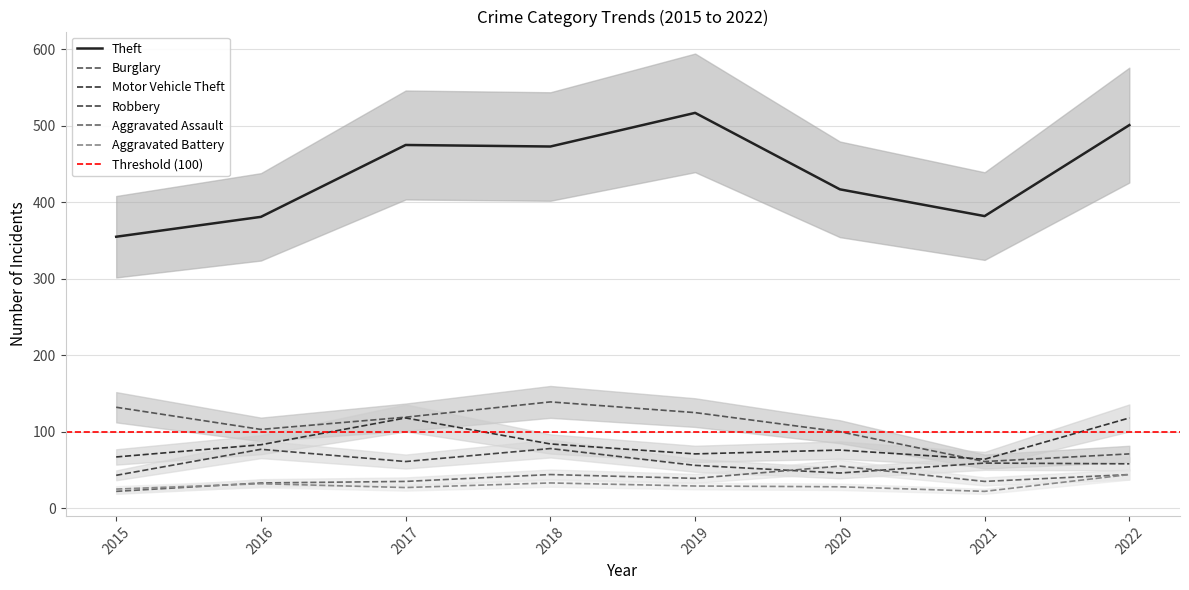

True or false: Burglary has more than 0 interior local peaks.

True